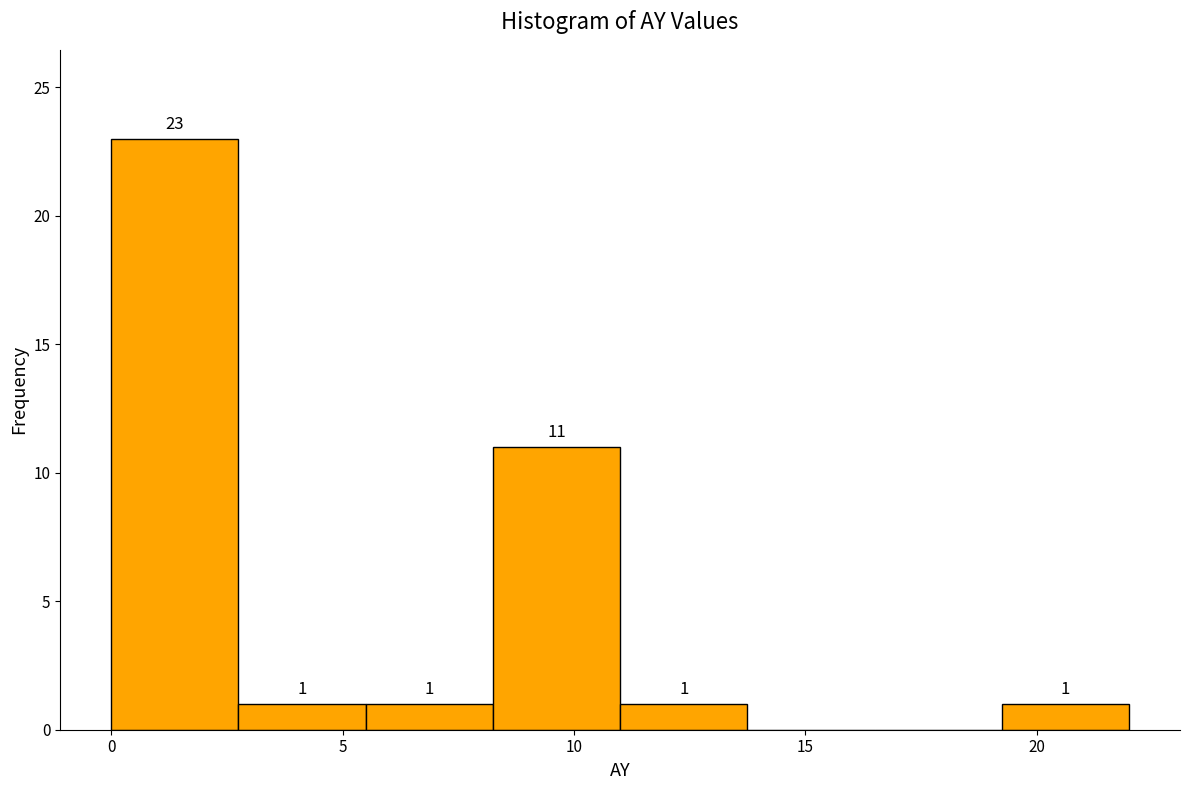

Which range on the x-axis has the tallest bar?

0.00 to 2.75